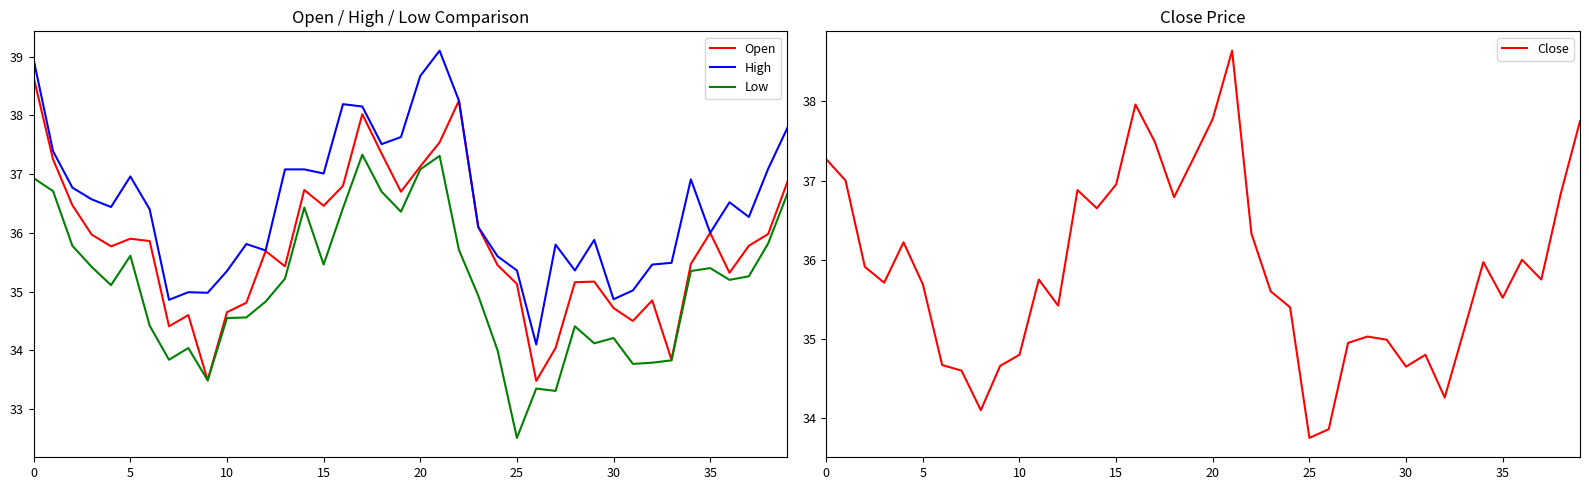

Is it true that High equals 11.9 at 25?

False